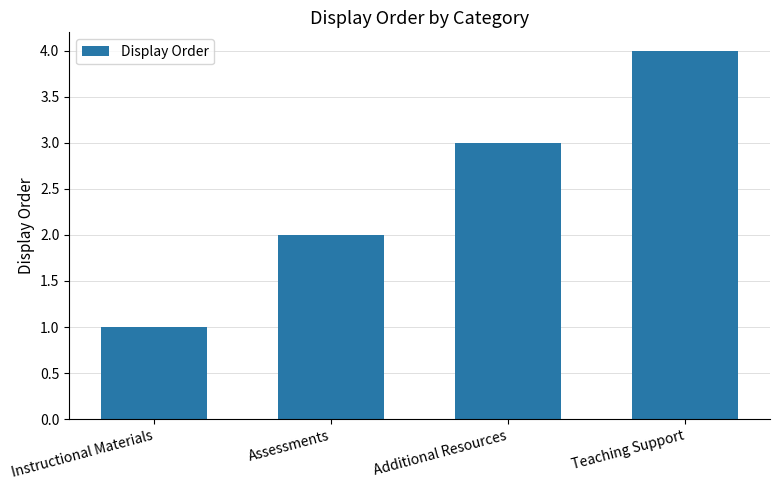

Count the values in the range 2 to 4.

3